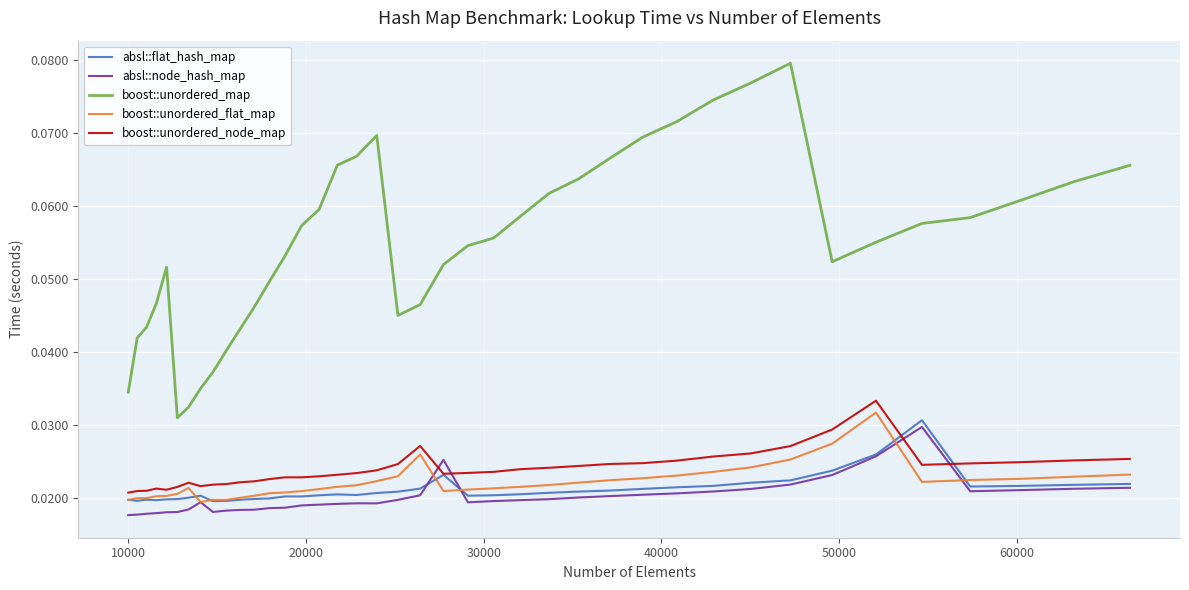

True or false: boost::unordered_map and absl::flat_hash_map cross at least once.

False